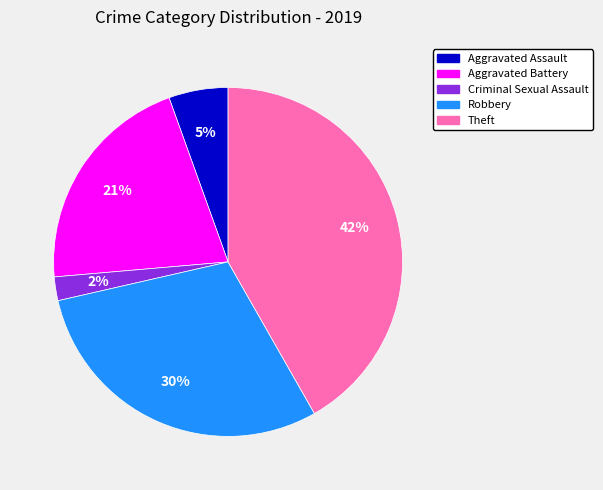

To the nearest percent, what portion does Aggravated Assault represent?

5%